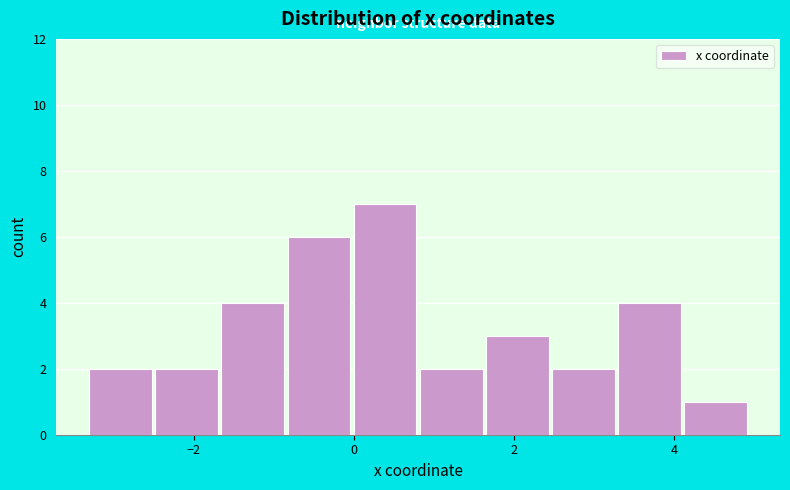

Reading left to right, list every bar in this chart as the range it spans on the x-axis followed by its height. Neither the bar edges nor the heights are printed on the chart, so give them approximately, as read against the axes.

-3.4 to -2.4: 2
-2.4 to -1.6: 2
-1.6 to -0.8: 4
-0.8 to 0.0: 6
0.0 to 0.8: 7
0.8 to 1.6: 2
1.6 to 2.4: 3
2.4 to 3.2: 2
3.2 to 4.2: 4
4.2 to 5.0: 1